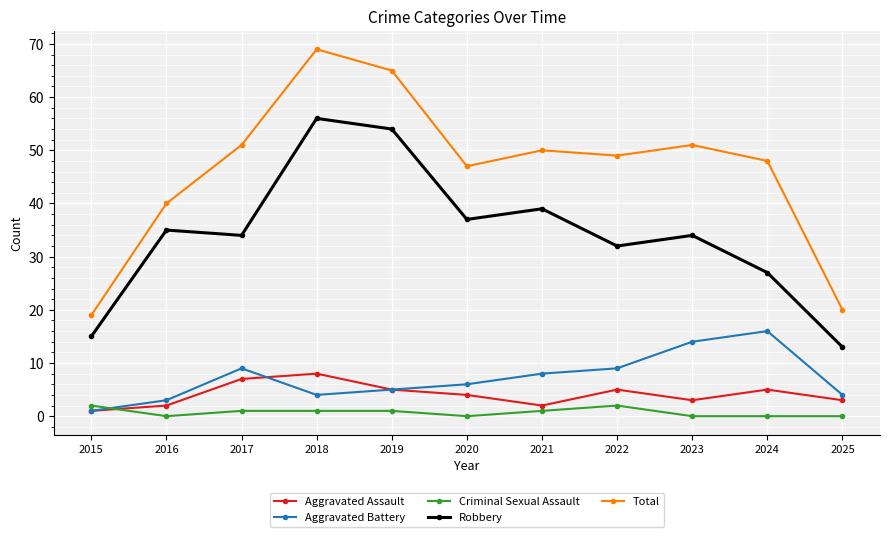

In Robbery, how many points are higher than both neighbors (excluding endpoints)?

4